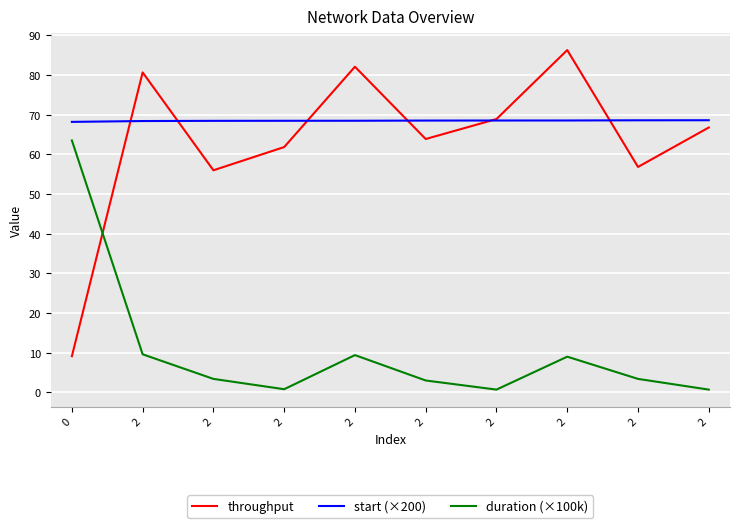

Which series has the widest spread of values?

throughput